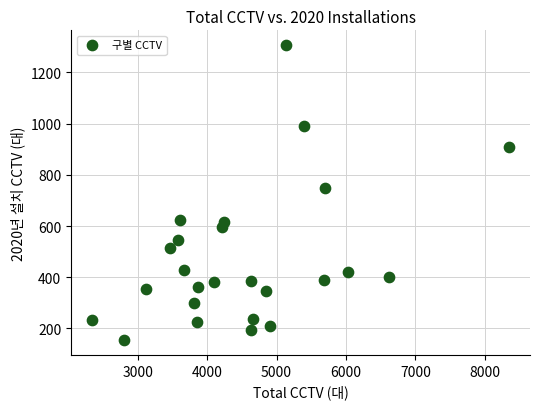

What is the range of Y values (max minus min)?

1153